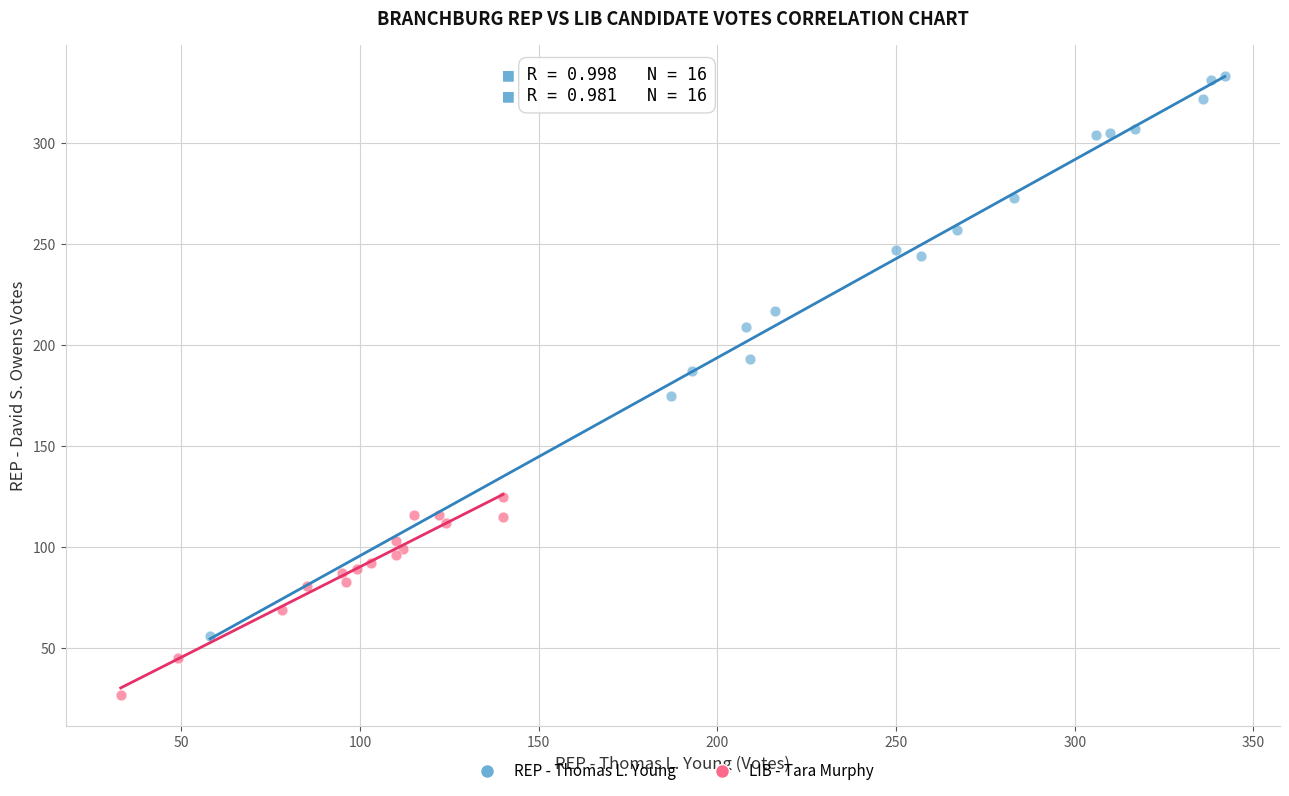

What are all the series names shown in the legend?

REP - Thomas L. Young, LIB - Tara Murphy